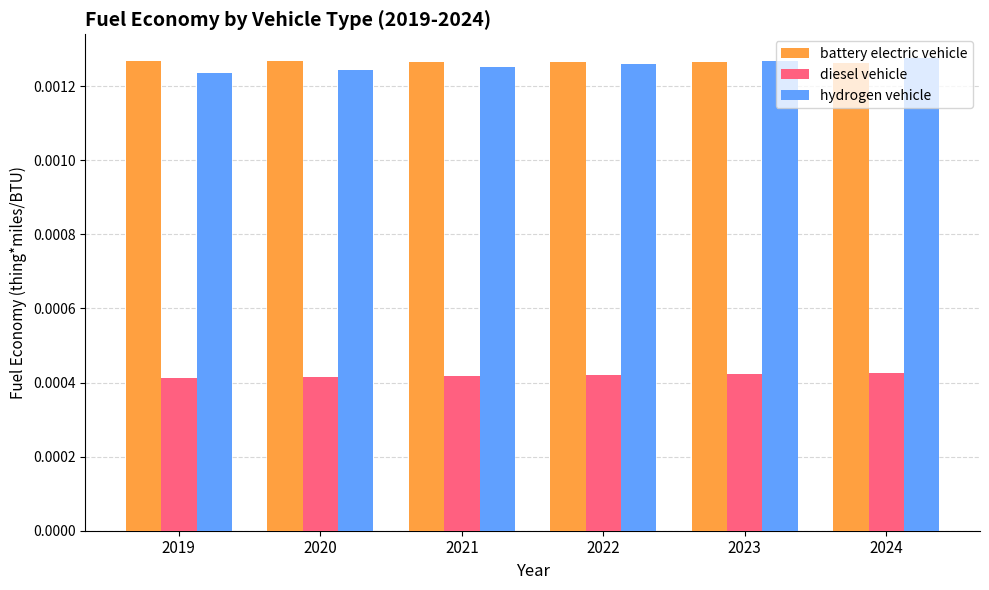

At 2020, list the series in order from largest to smallest.

battery electric vehicle, hydrogen vehicle, diesel vehicle